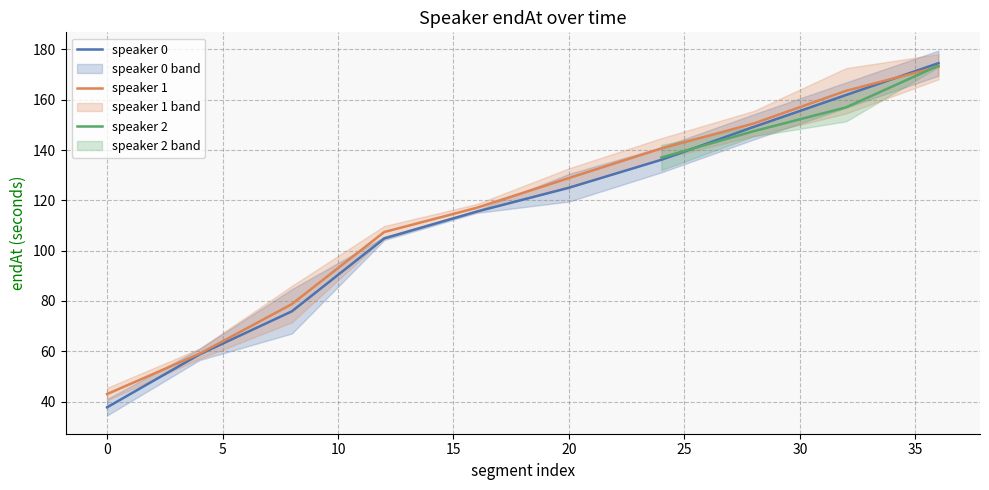

What is the minimum value for speaker 0?

37.8